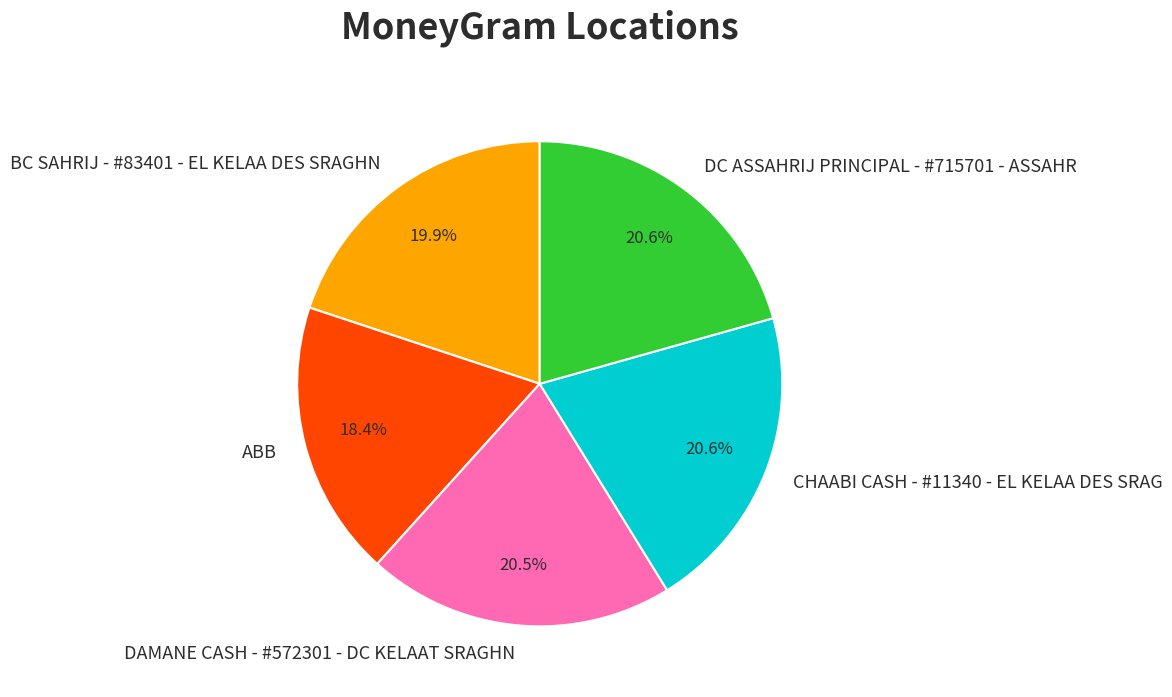

Count the number of slices in the pie.

5